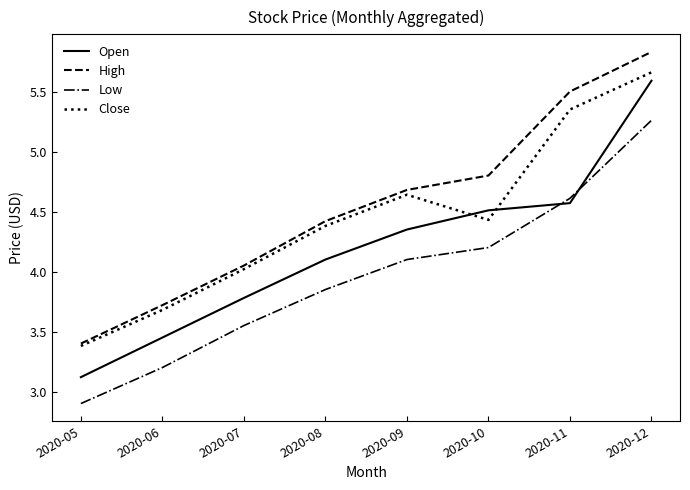

What is the total value across all series at 2020-11?

20.0